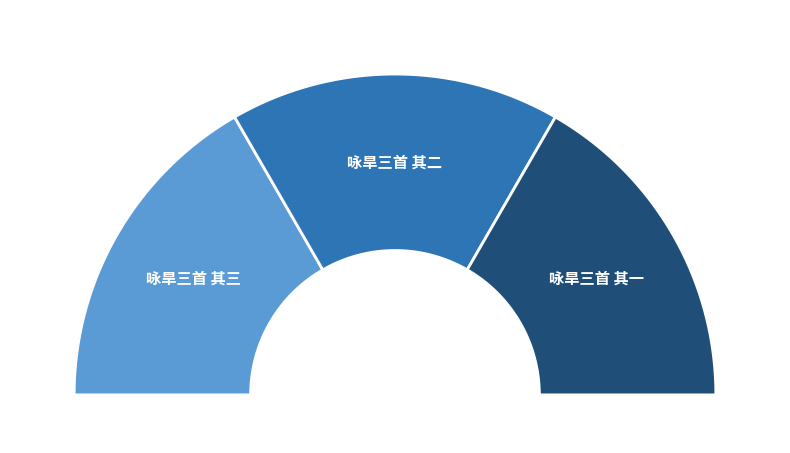

What is the largest slice in the pie chart?

咏旱三首 其一